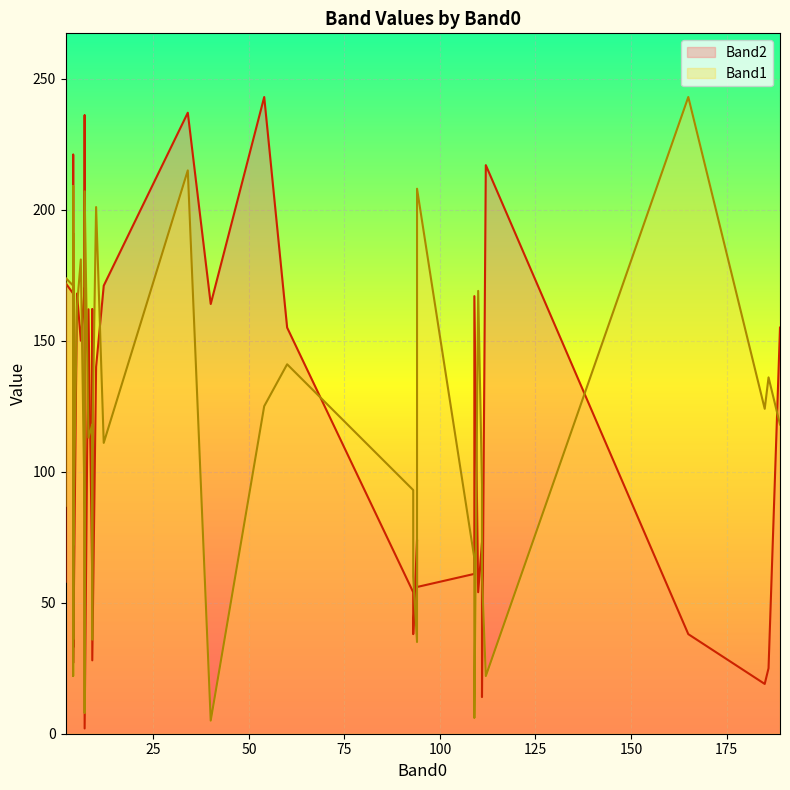

Is the value of Band1 at 4 greater than the value of Band2 at 60?

Yes